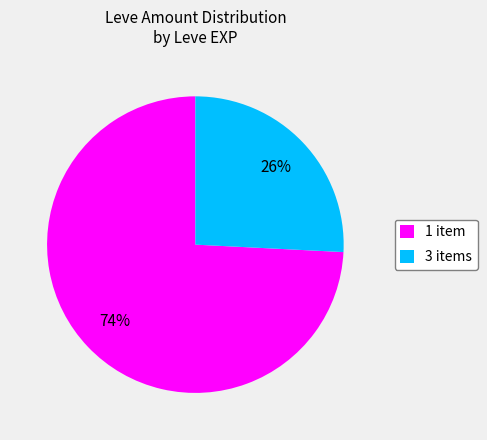

What percentage is the 3 items slice, to the nearest percent?

26%